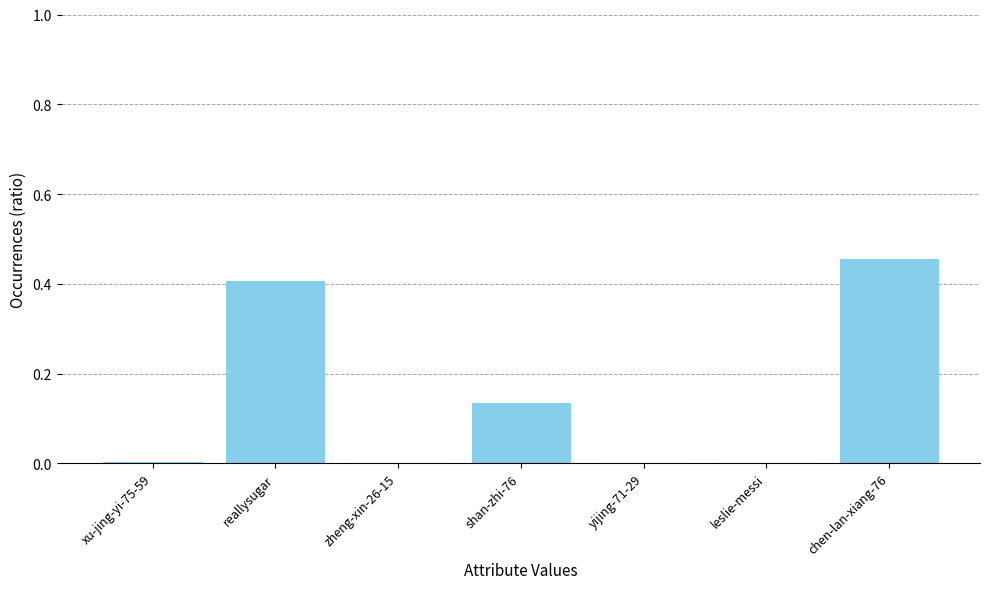

What is the sum of the values at reallysugar and zheng-xin-26-15?

0.4